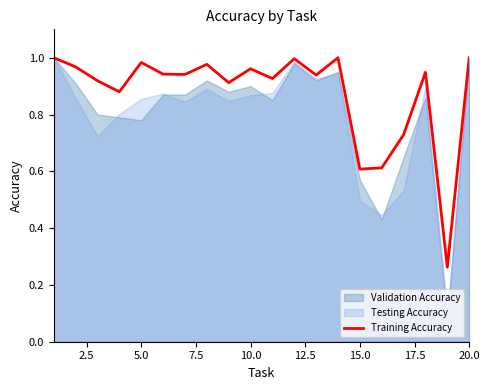

Reading right to left, list all the values displayed in this chart.

1.0	0.3	0.9	0.7	0.6	0.6	1.0	0.9	1.0	0.9	1.0	0.9	1.0	0.9	0.9	1.0	0.9	0.9	1.0	1.0